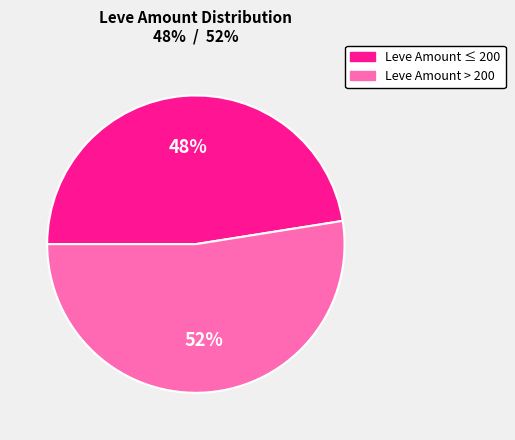

To the nearest percent, what is the average slice percentage?

50%